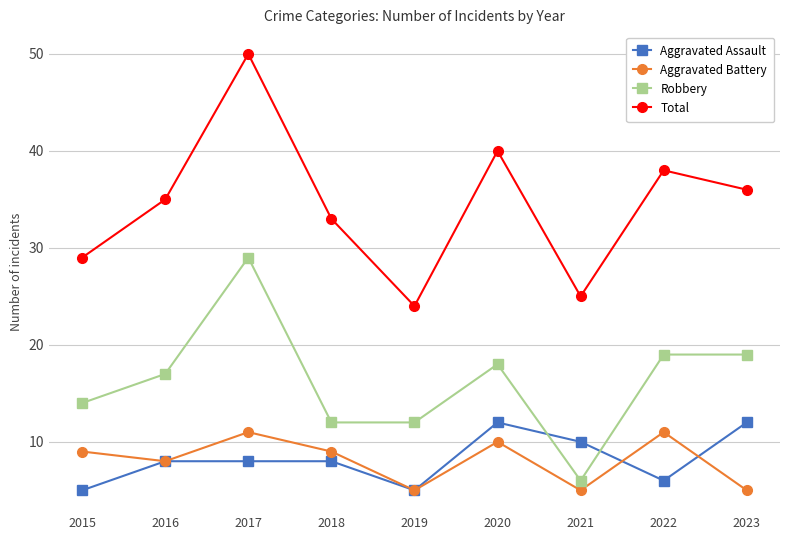

What is the maximum value for Total?

50